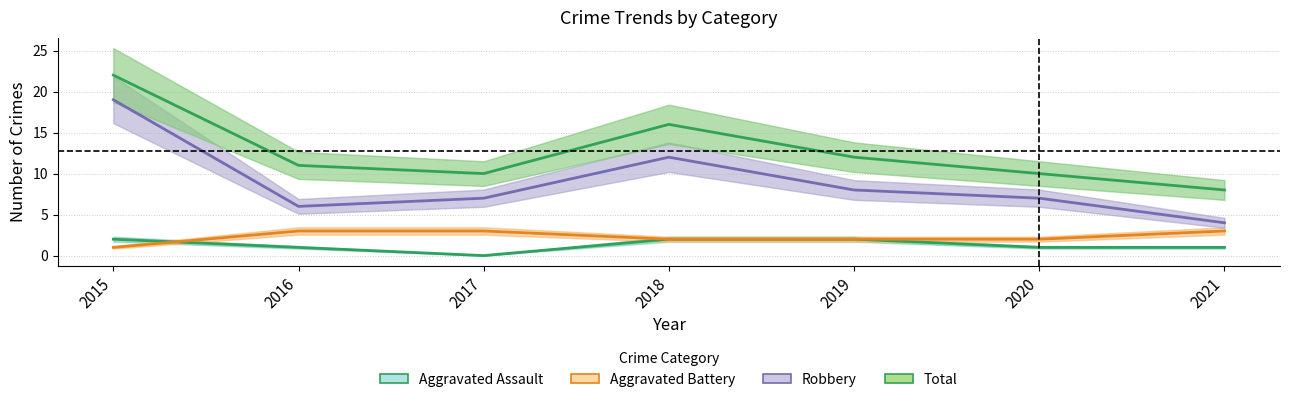

Count the number of data series in this chart.

4